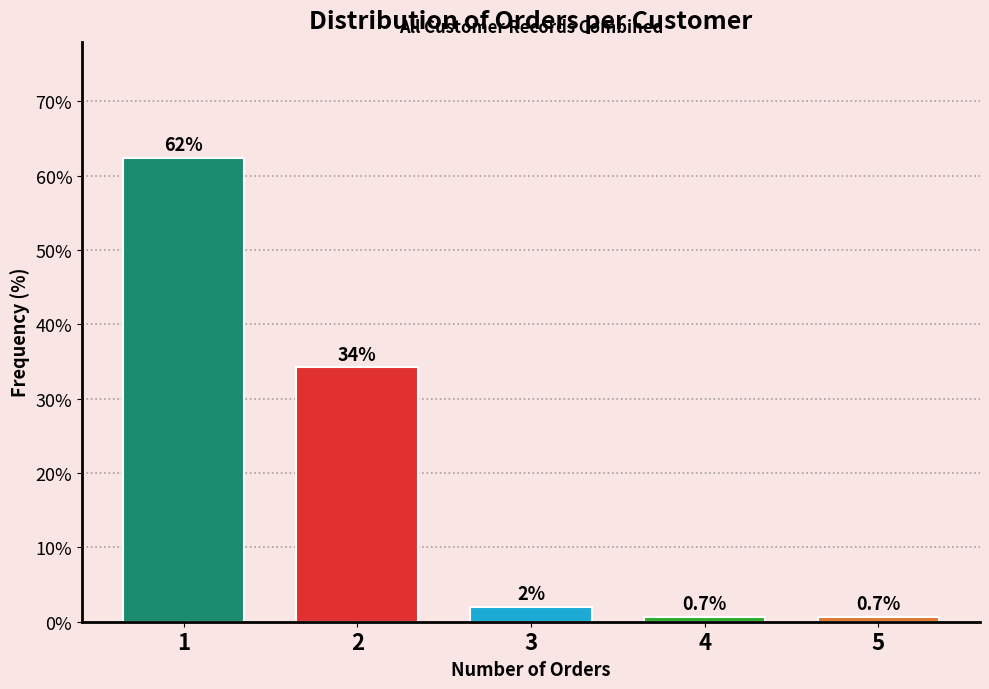

Reading right to left, transcribe all the data shown in this chart.

5=0.7	4=0.7	3=2.0	2=34.2	1=62.4